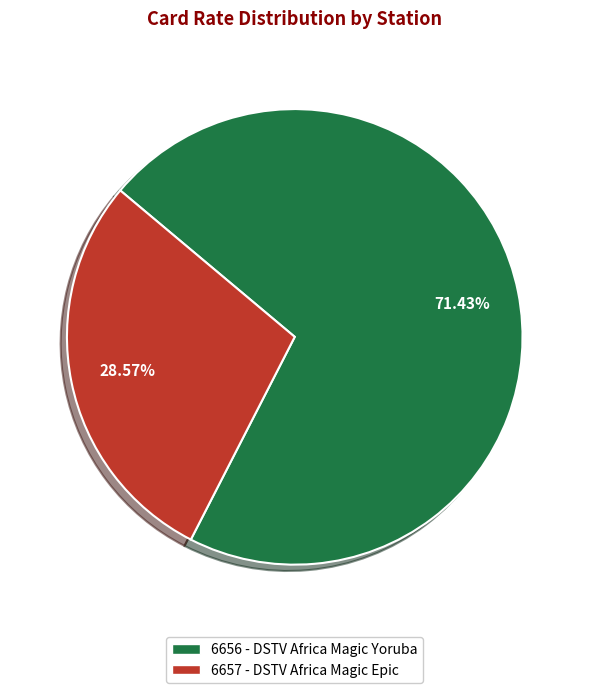

To the nearest percent, what is the combined percentage of 6657 - DSTV Africa Magic Epic and 6656 - DSTV Africa Magic Yoruba?

100%